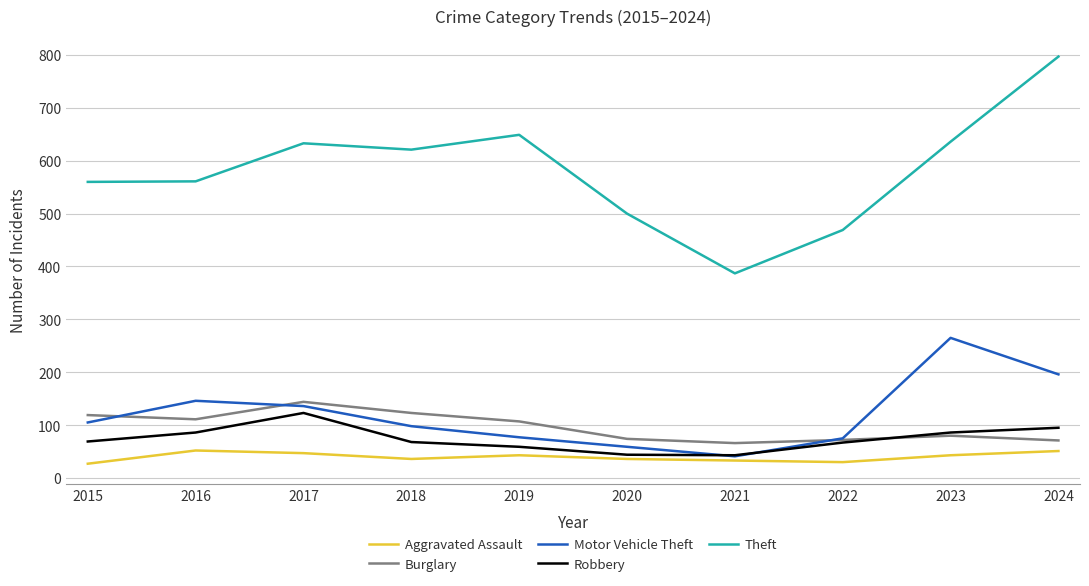

Count the number of categories in the chart.

10